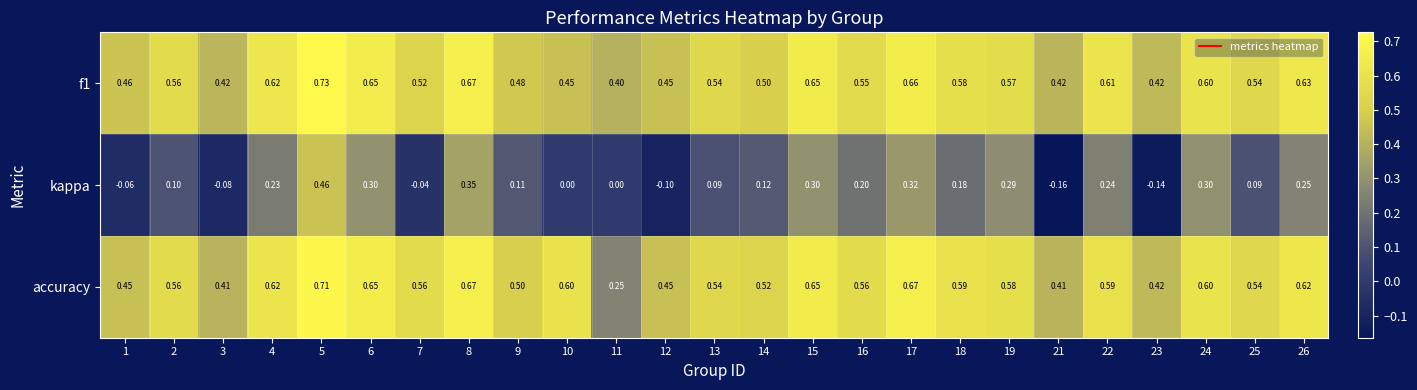

Which series has the largest total across all categories?

accuracy